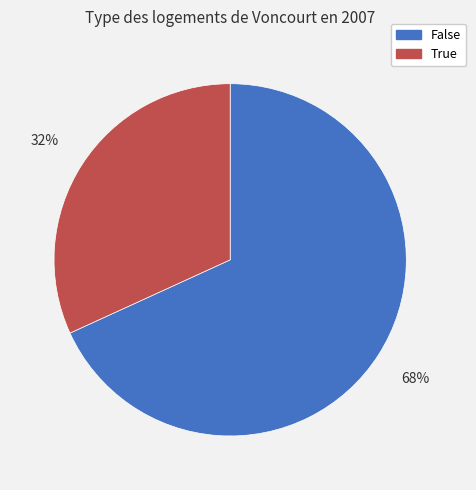

What is the majority slice?

False